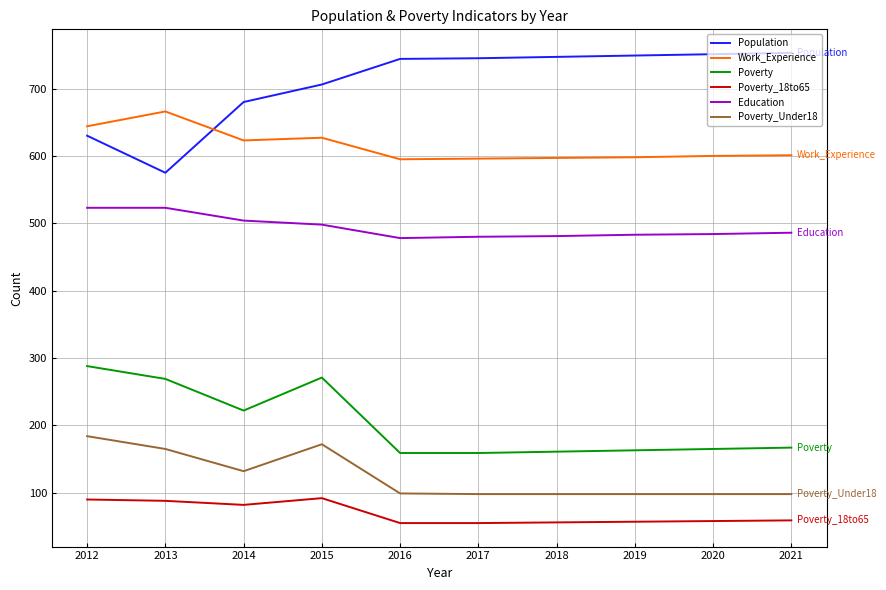

At which label does Work_Experience reach its peak?

2013